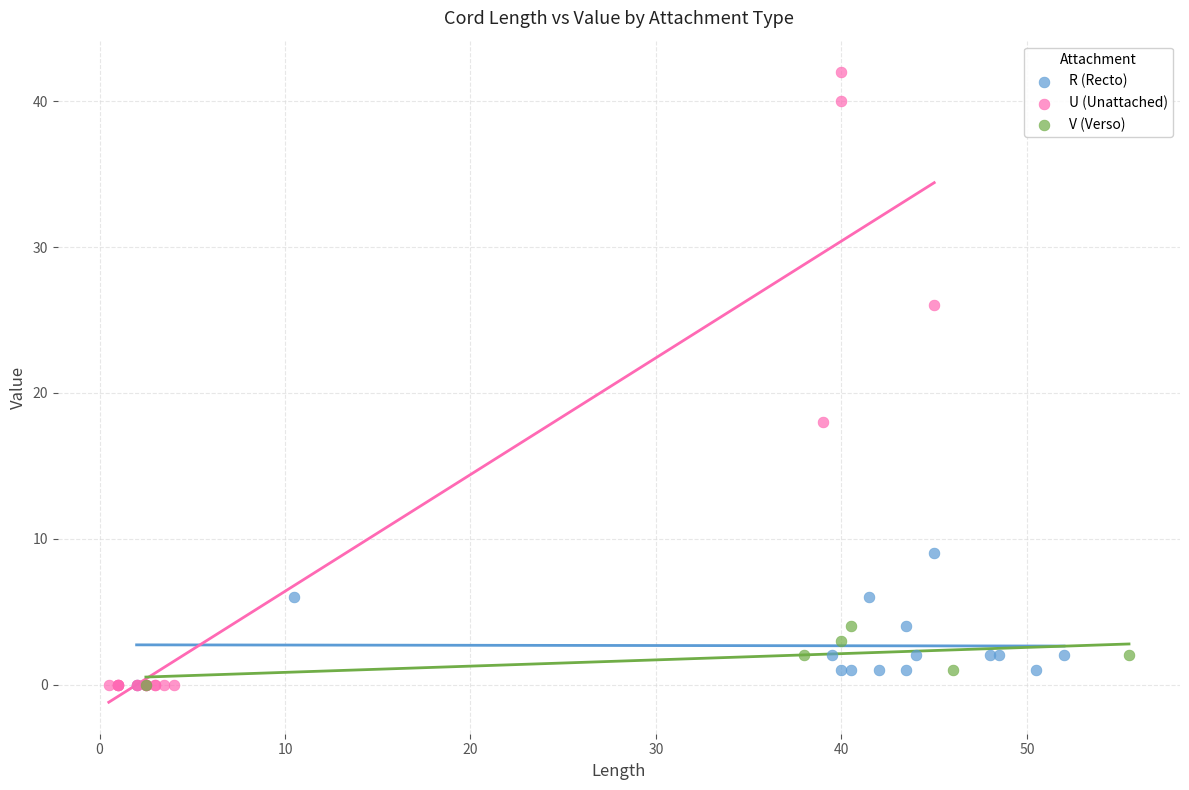

Which series contains the highest Y value?

U (Unattached)